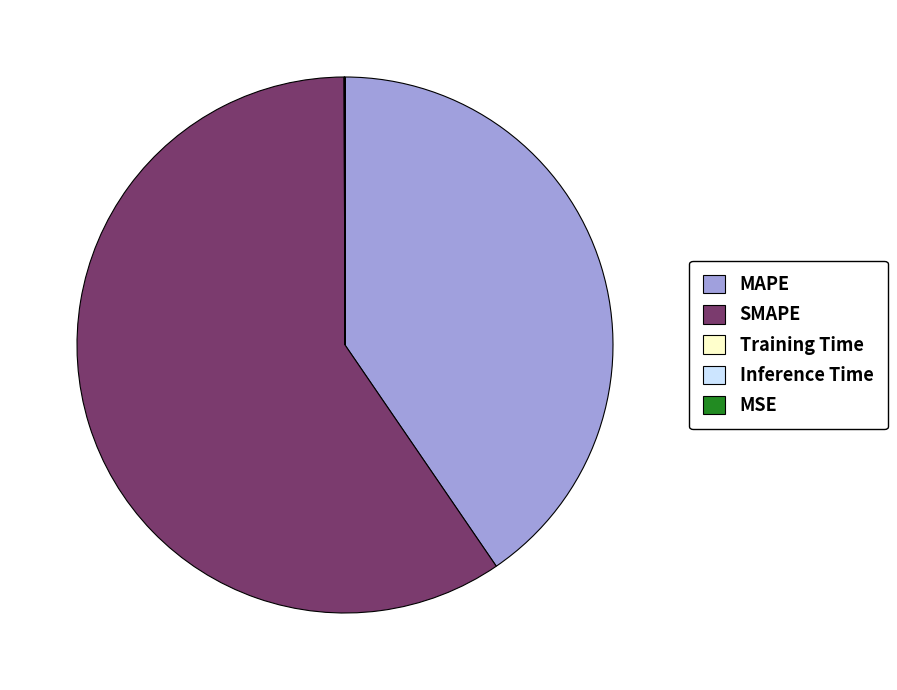

What is the largest slice in the pie chart?

SMAPE